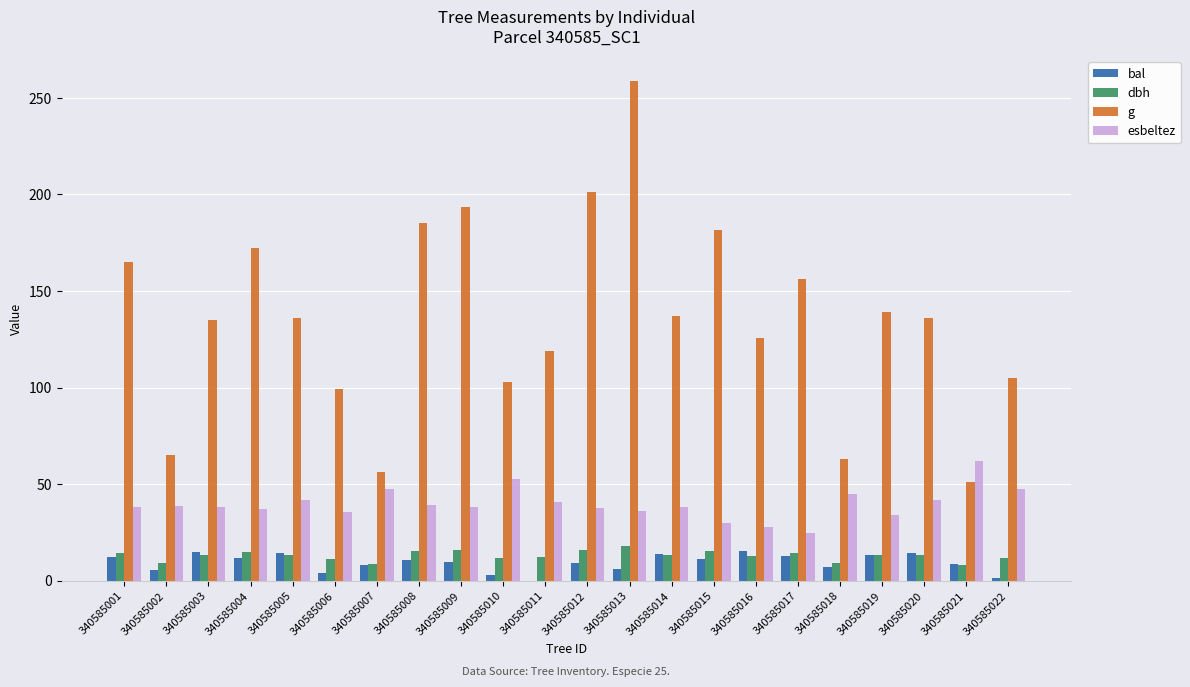

Which series has the largest total across all categories?

g